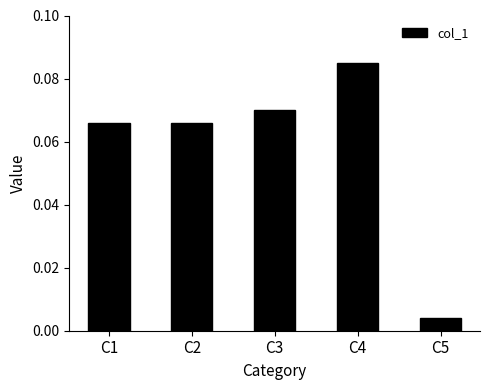

How many bars are there in total?

5